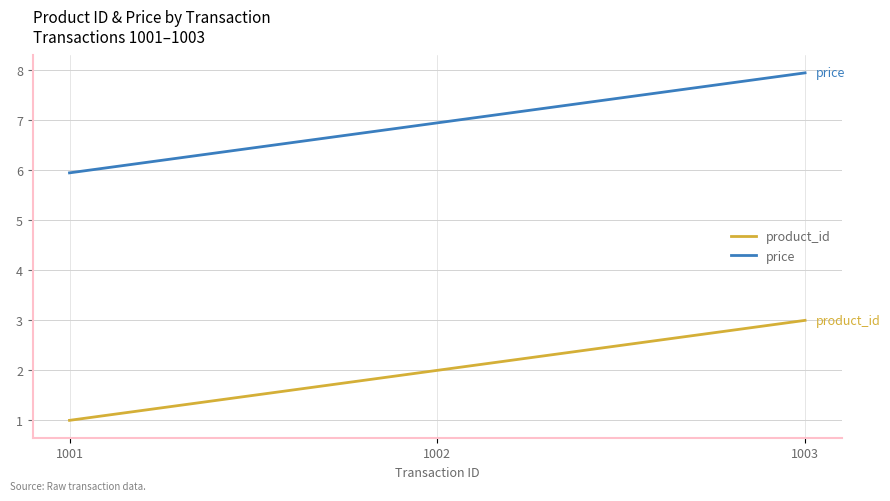

Is it true that product_id equals 1.0 at 1001?

True